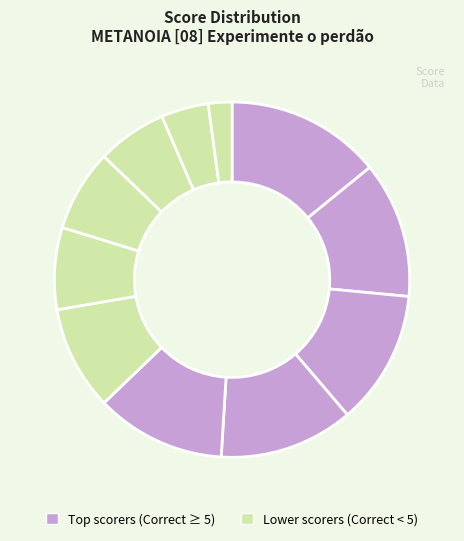

How many segments does this pie chart have?

11